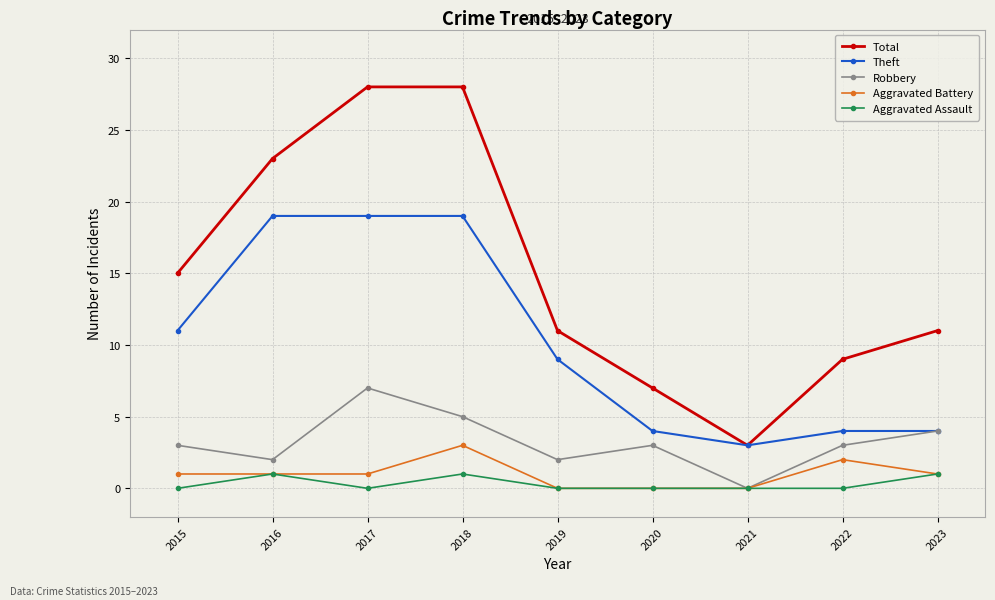

Reading left to right, what are all the values shown in this chart?

Total: 15	23	28	28	11	7	3	9	11
Theft: 11	19	19	19	9	4	3	4	4
Robbery: 3	2	7	5	2	3	0	3	4
Aggravated Battery: 1	1	1	3	0	0	0	2	1
Aggravated Assault: 0	1	0	1	0	0	0	0	1